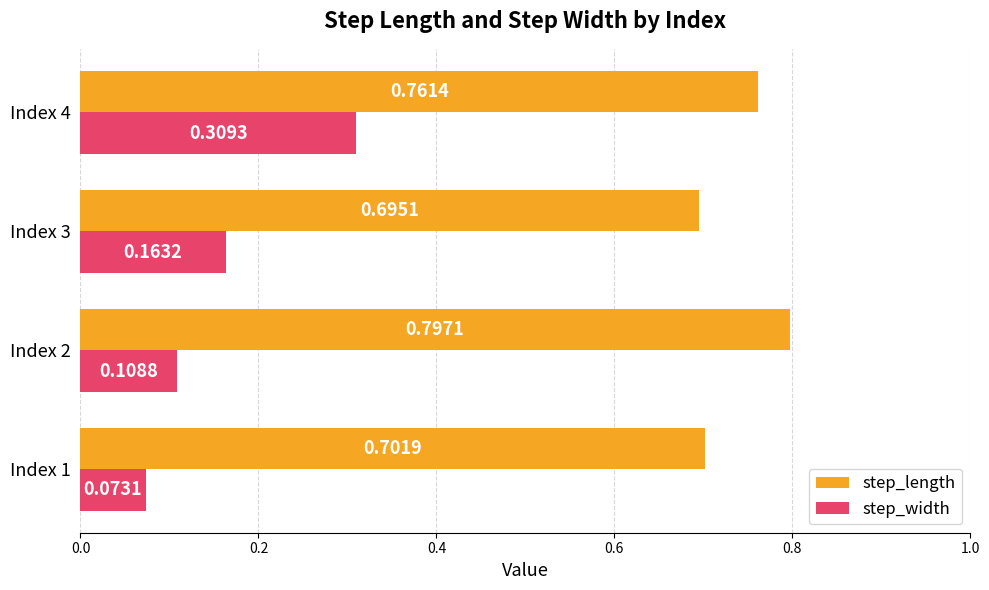

At how many categories does at least one series exceed 0?

4